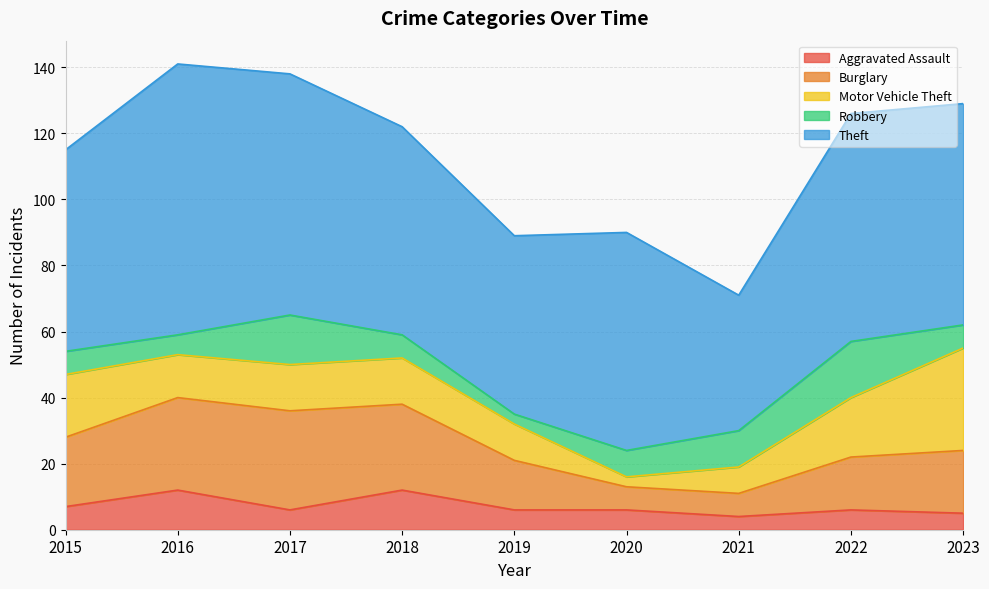

Which series ends up on top after the final intersection of Motor Vehicle Theft and Aggravated Assault?

Motor Vehicle Theft